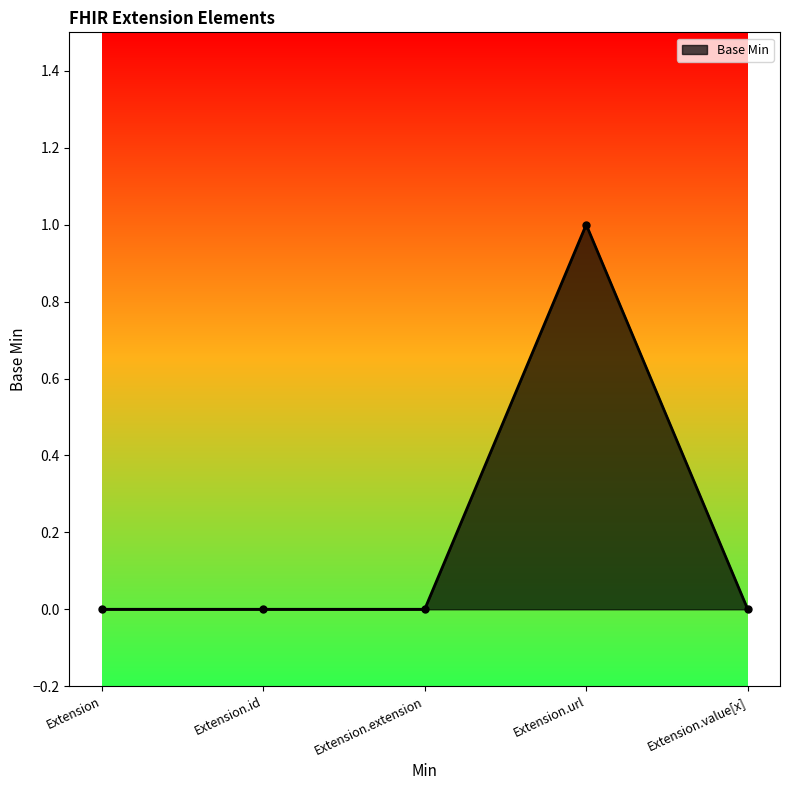

What is the sum of all values?

1